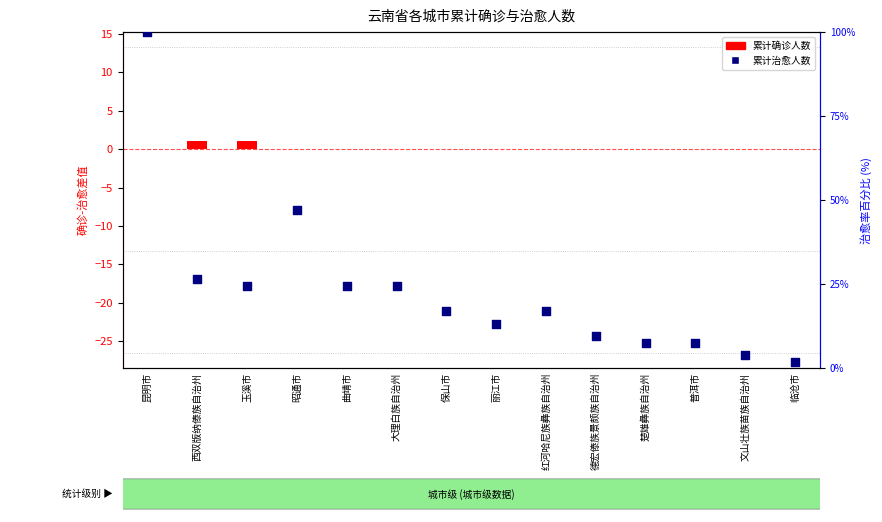

Which series has the largest total across all categories?

累计治愈人数